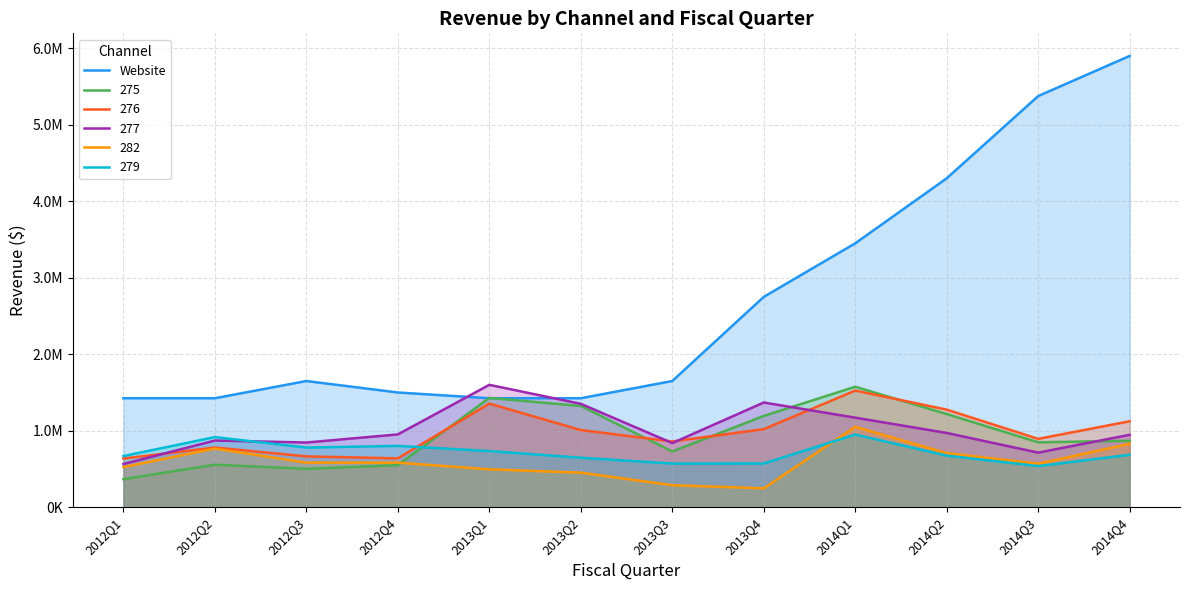

Rank the categories by value from highest to lowest.

2014Q4, 2014Q3, 2014Q2, 2014Q1, 2013Q4, 2012Q3, 2013Q3, 2012Q4, 2012Q1, 2012Q2, 2013Q1, 2013Q2